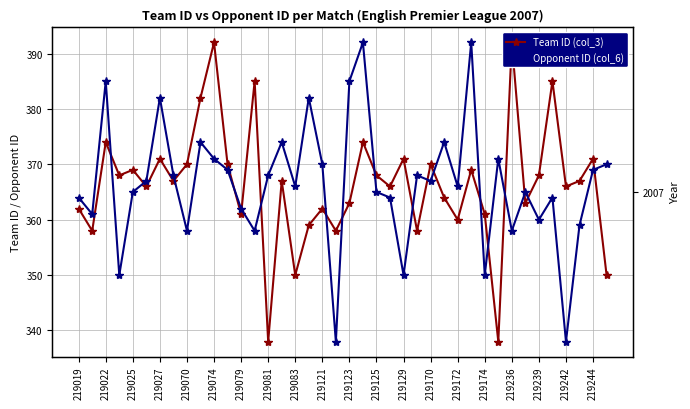

Where is Year (col_1) nearest to the value 2007?

219019